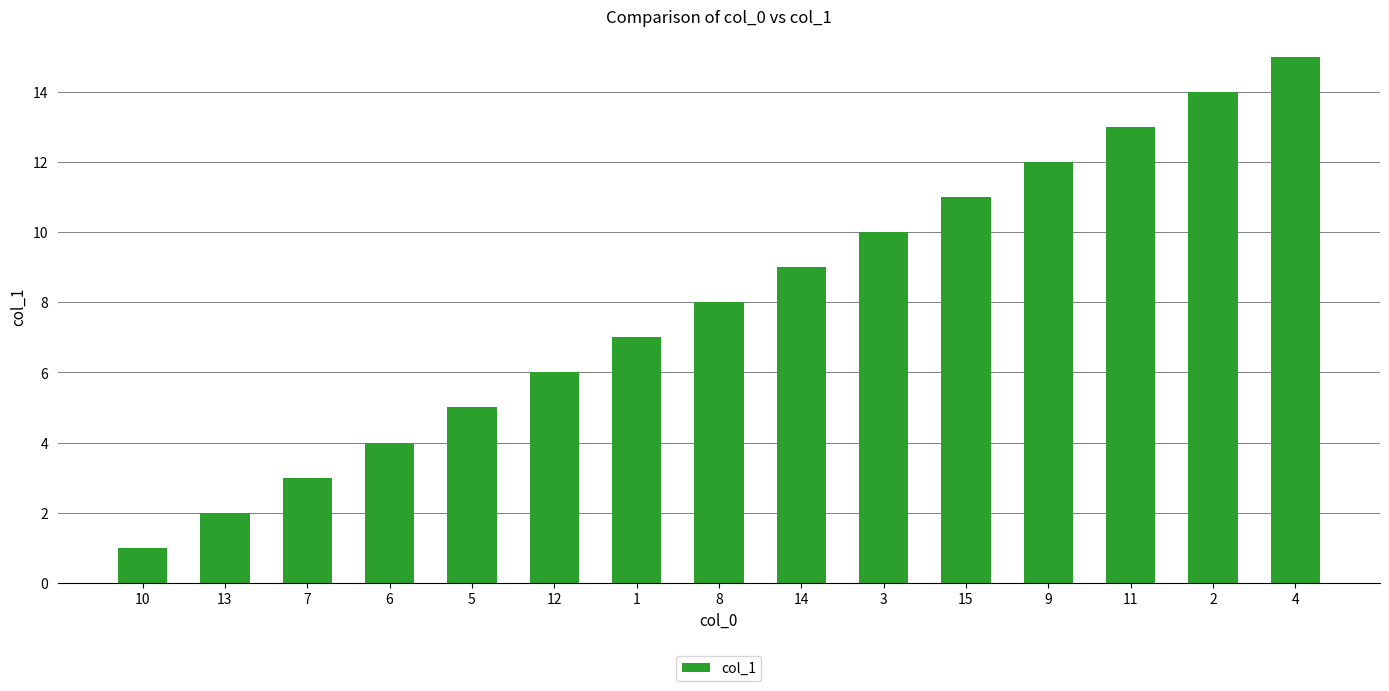

What is the label of the 12th bar from the left?

9